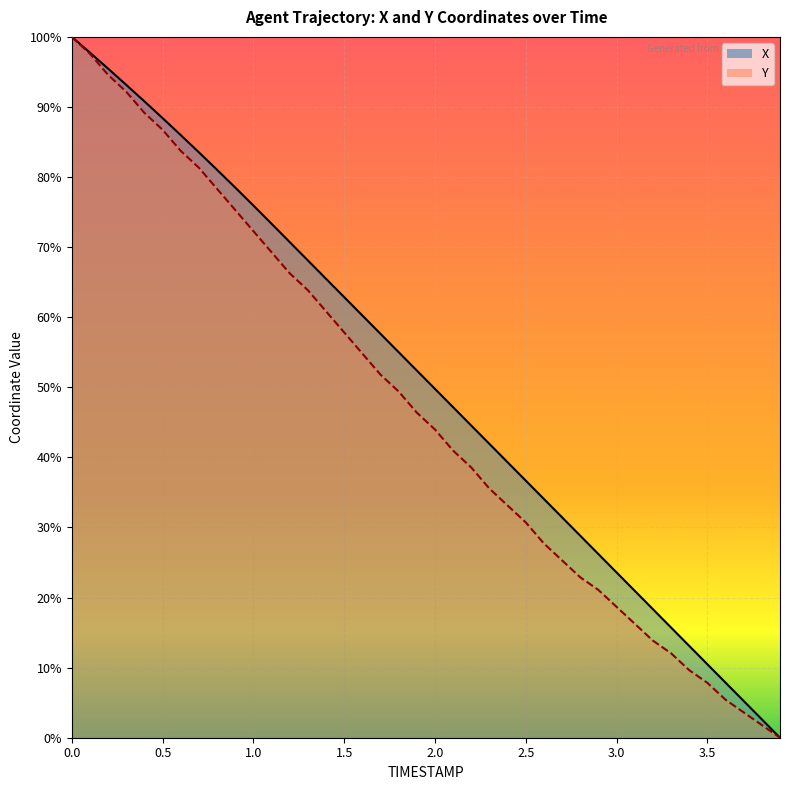

What is the difference between the maximum and second lowest values in the Y series?

1.0